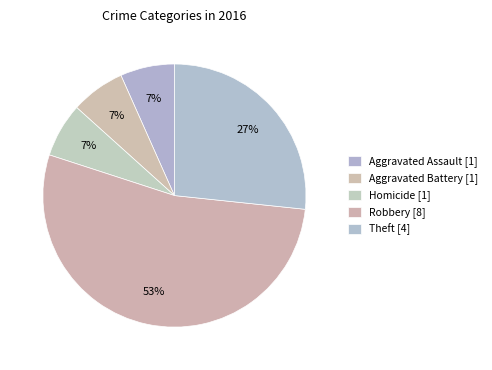

How many slices are in this pie chart?

5